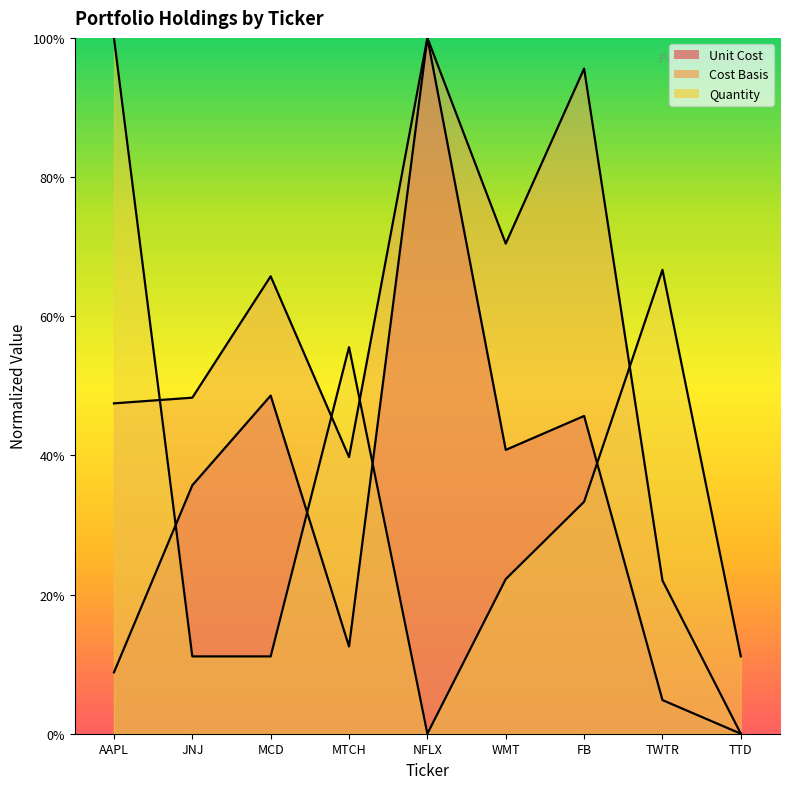

Reading left to right, transcribe all the data shown in this chart.

Unit Cost: 8.8	35.7	48.6	12.5	100.0	40.8	45.7	4.8	0.0
Cost Basis: 47.5	48.3	65.7	39.8	100.0	70.4	95.6	22.0	0.0
Quantity: 100.0	11.1	11.1	55.6	0.0	22.2	33.3	66.7	11.1